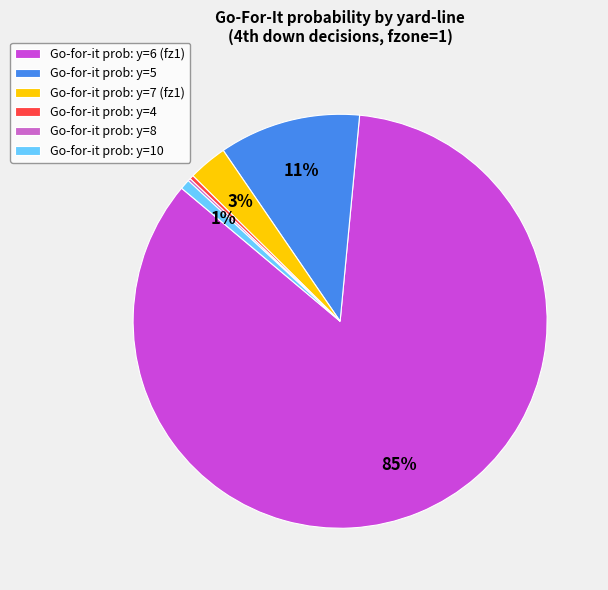

What is the largest slice in the pie chart?

Go-for-it prob: y=6 (fz1)